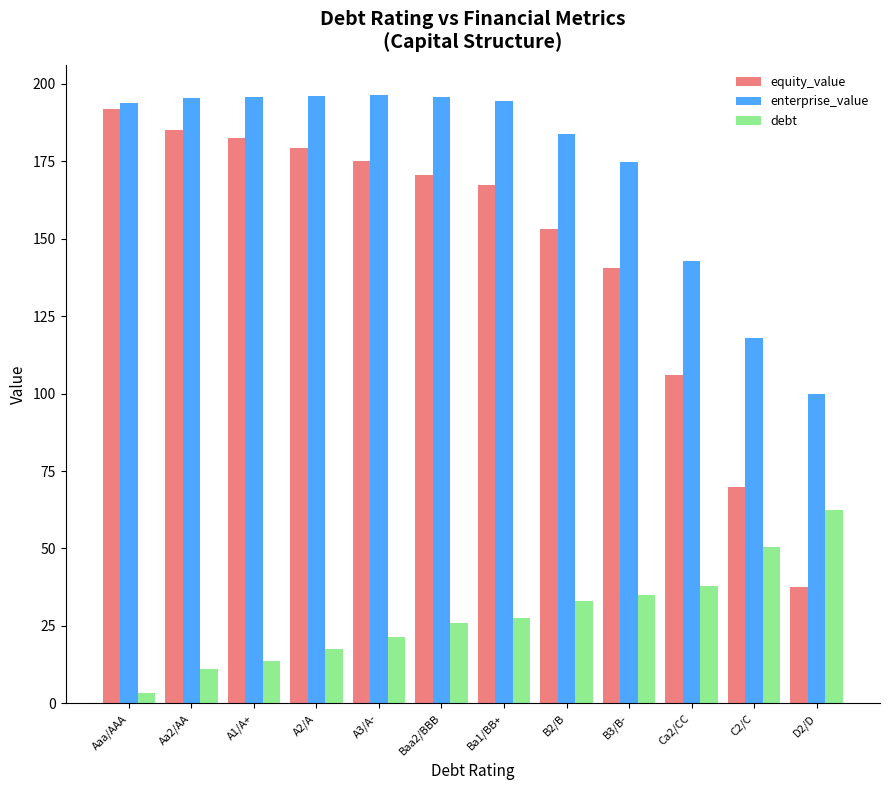

True or false: equity_value has a value of 167.4 at Ba1/BB+.

True